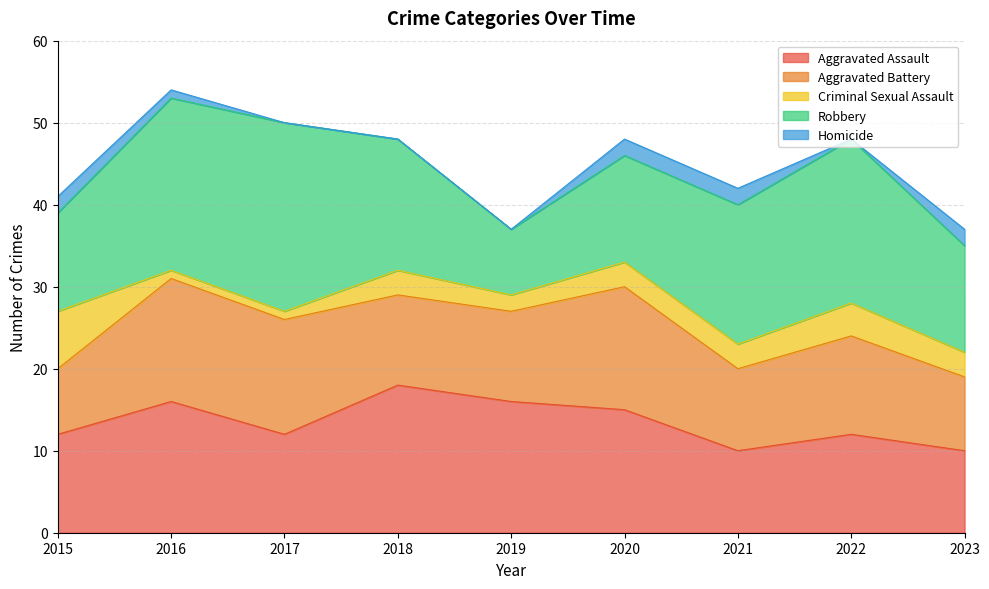

True or false: Homicide and Aggravated Assault intersect in this chart.

False